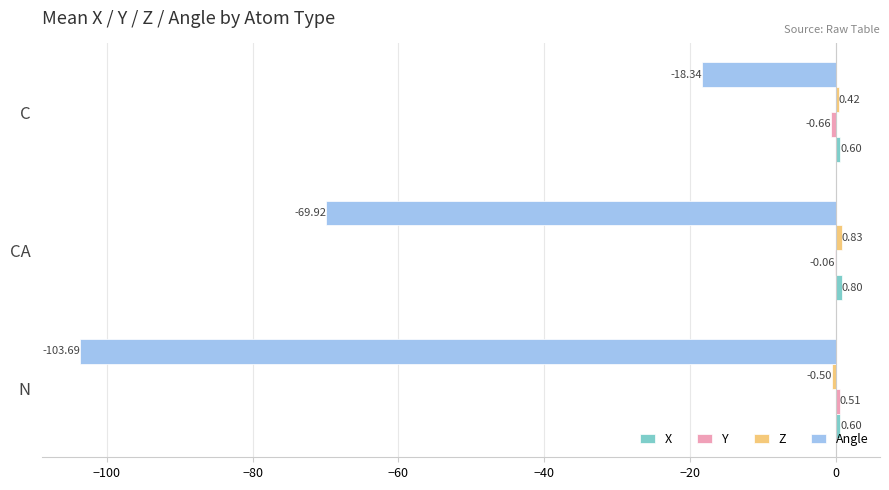

Which series changed the most between N and C?

Angle